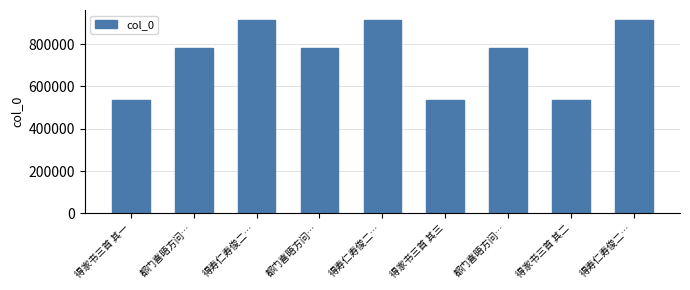

The value at 得家书三首 其二 is 783061. True or false?

False